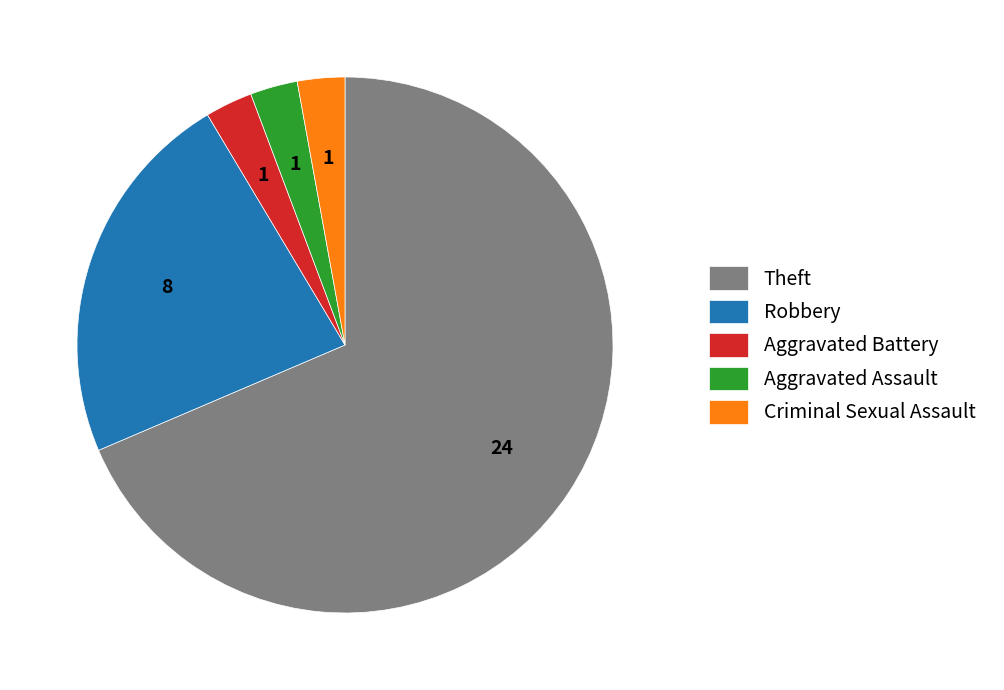

Which has a higher value, Theft or Robbery?

Theft